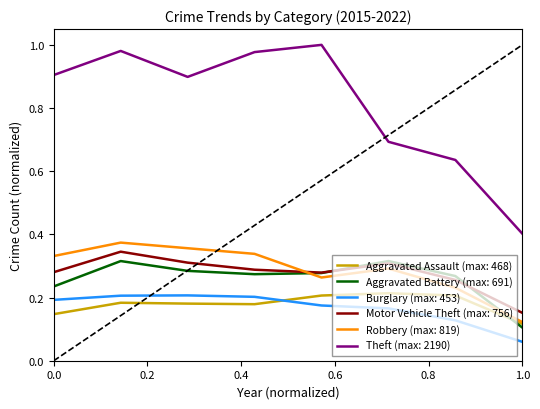

Which series has the largest total across all categories?

Theft (max: 2190)